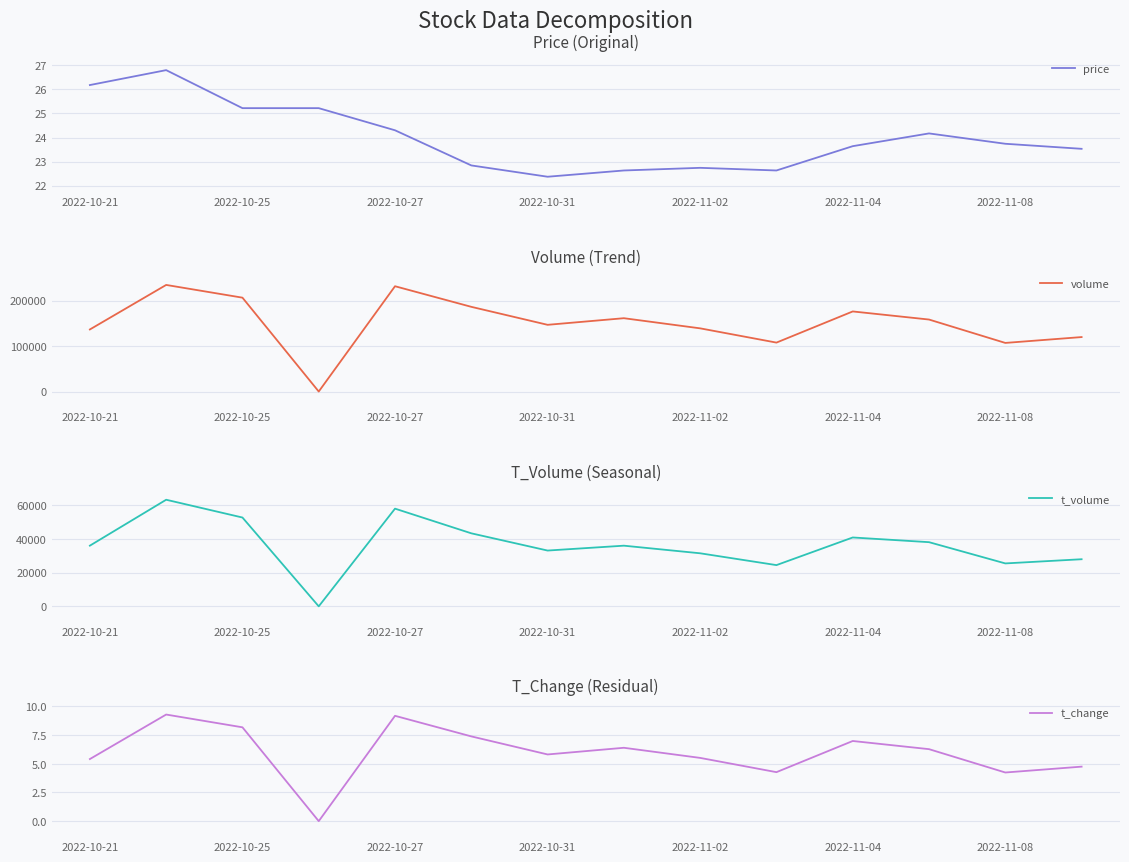

At which label is t_volume closest to 31560?

2022-11-02